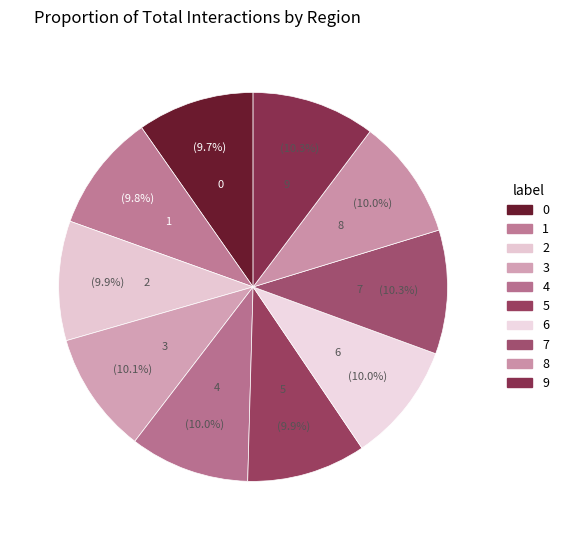

What percentage is the 3 slice, to the nearest percent?

10%